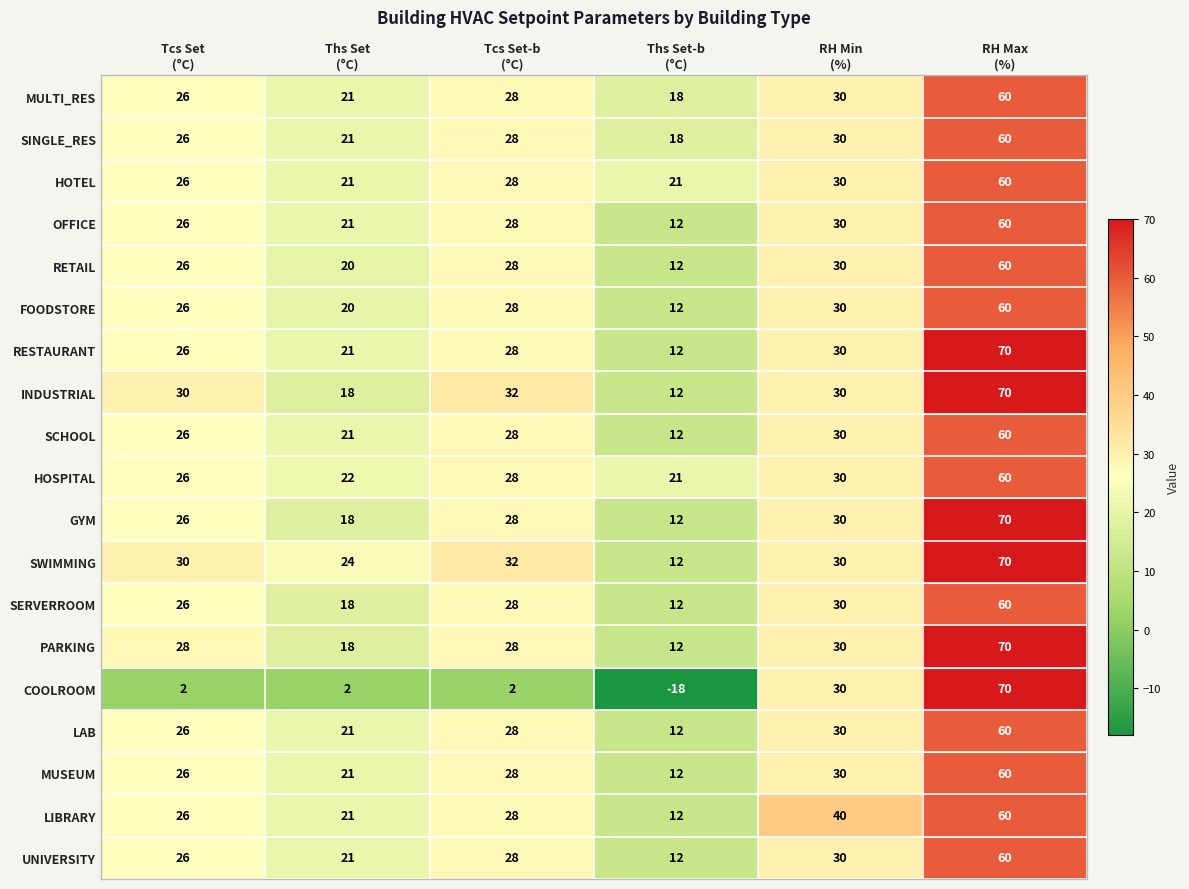

What is the maximum value shown in the chart?

70